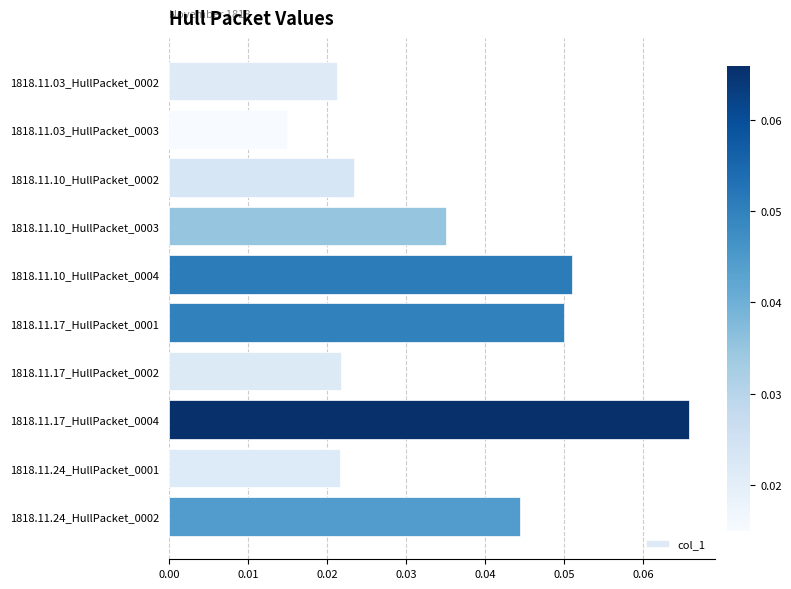

What position from the bottom is 1818.11.17_HullPacket_0002?

4